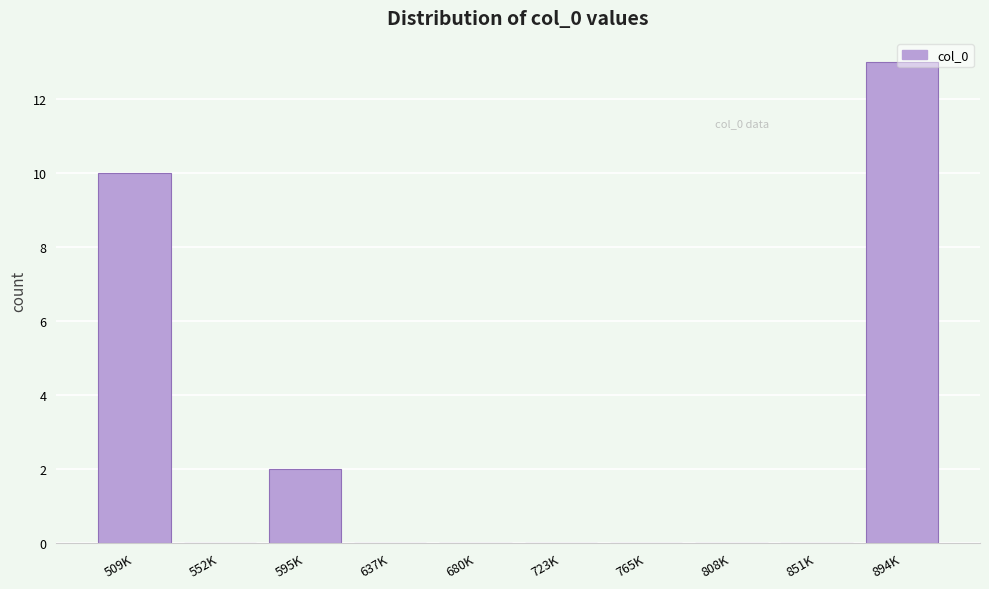

True or false: the data shows 5 at 808K.

False